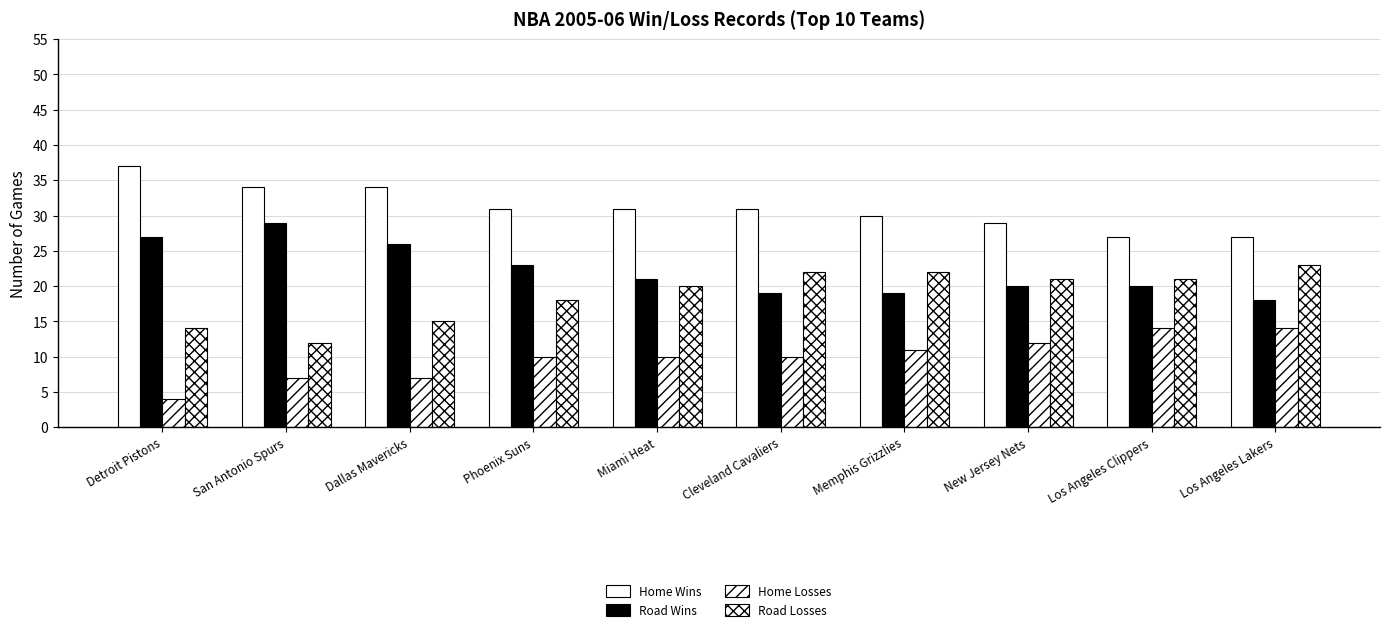

How many bars are there in each group?

4